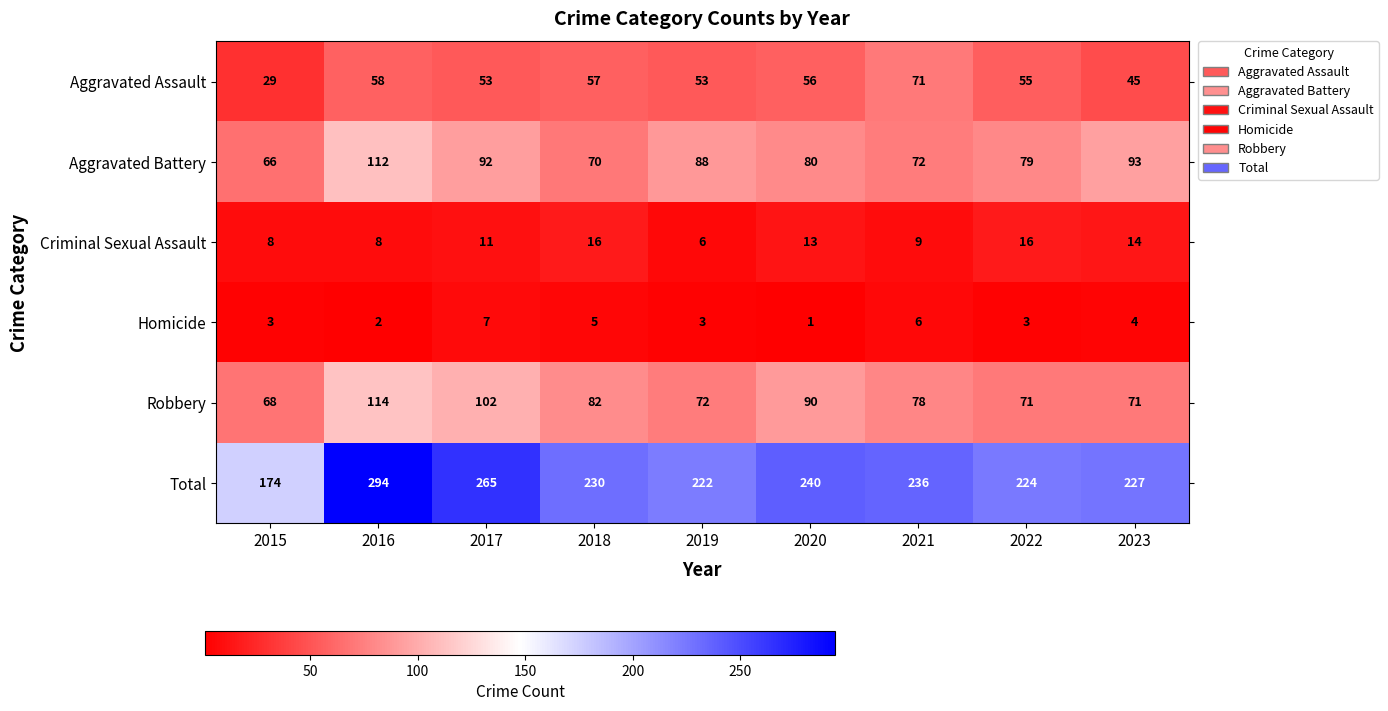

Read the Aggravated Assault value at 2022, to the nearest 10.

60